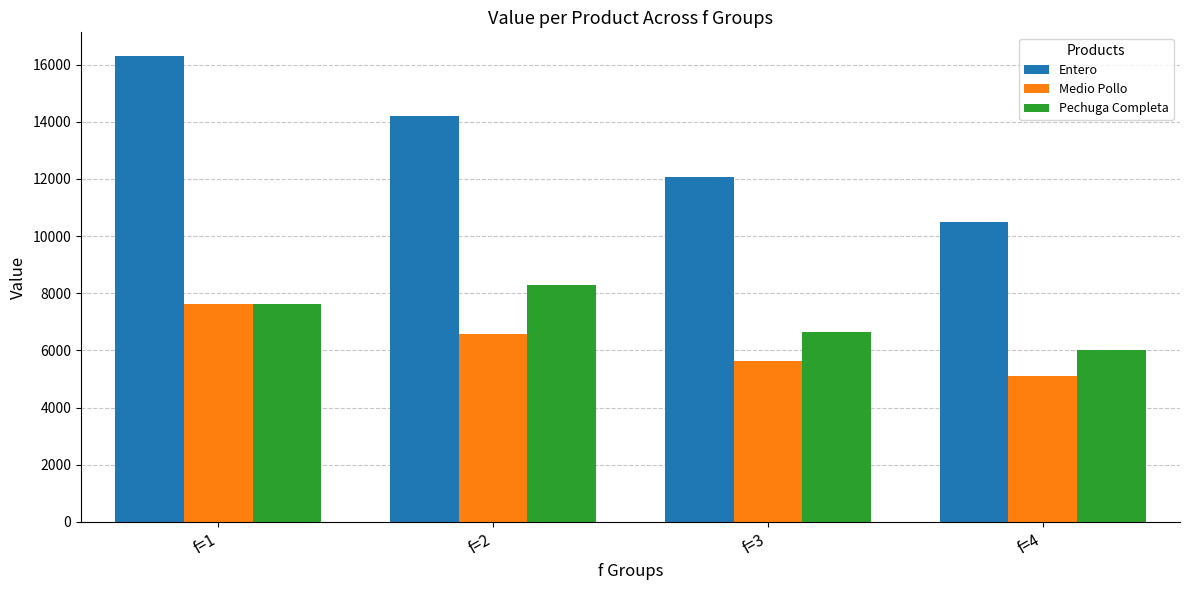

The value of Medio Pollo at f=3 is 1359.1. True or false?

False